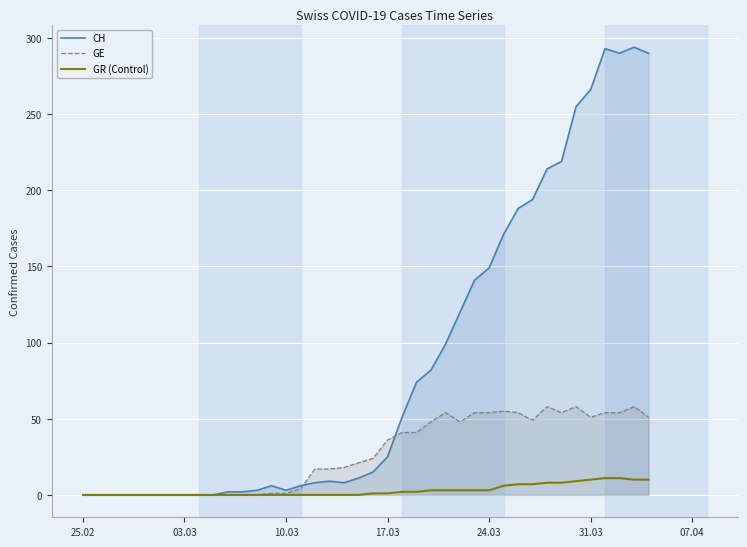

What is the sum of all GE values?

1075